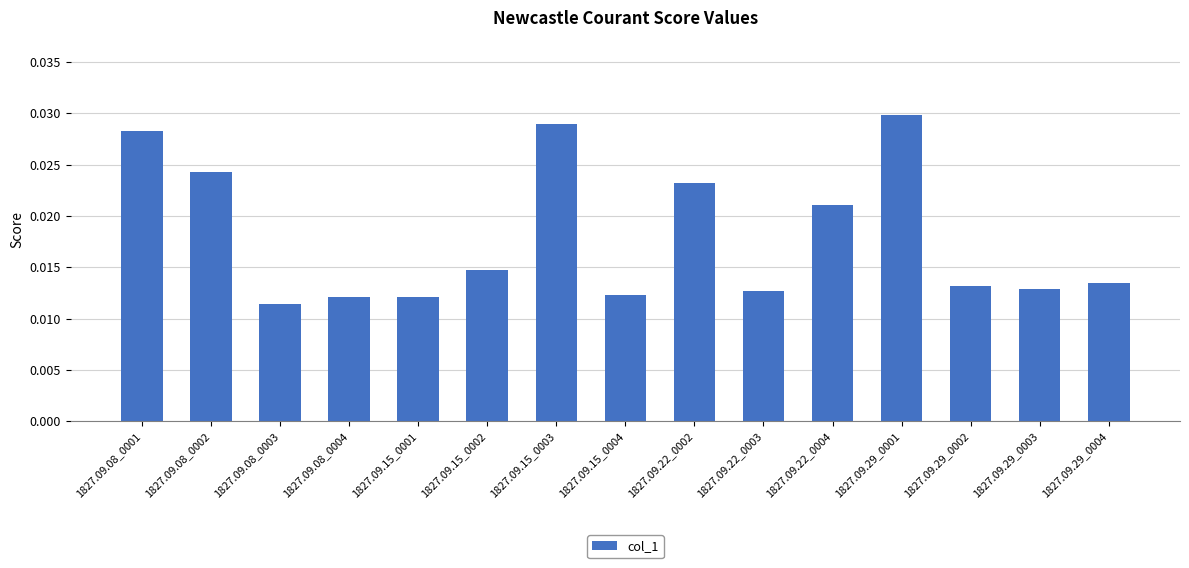

Which label corresponds to the largest value in the chart?

1827.09.29_0001